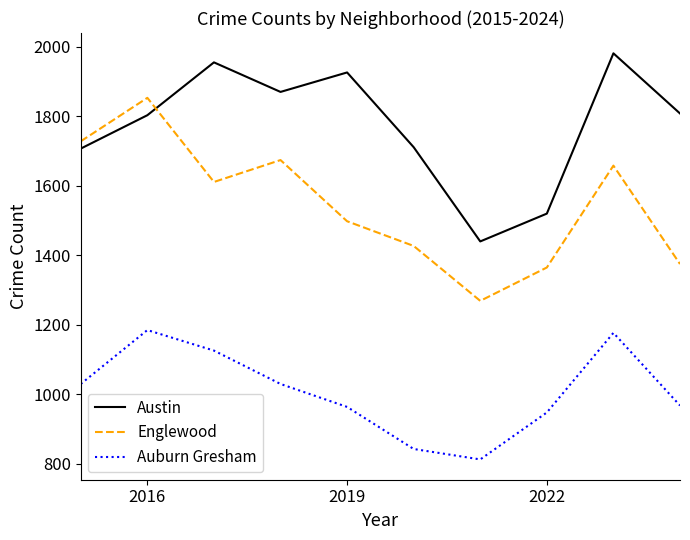

Which series has the largest total across all categories?

Austin